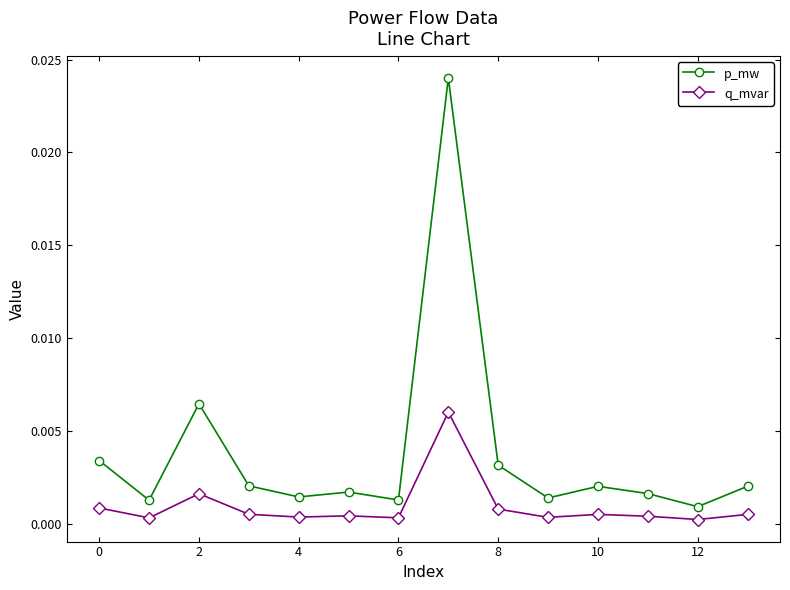

True or false: q_mvar and p_mw cross at least once.

False